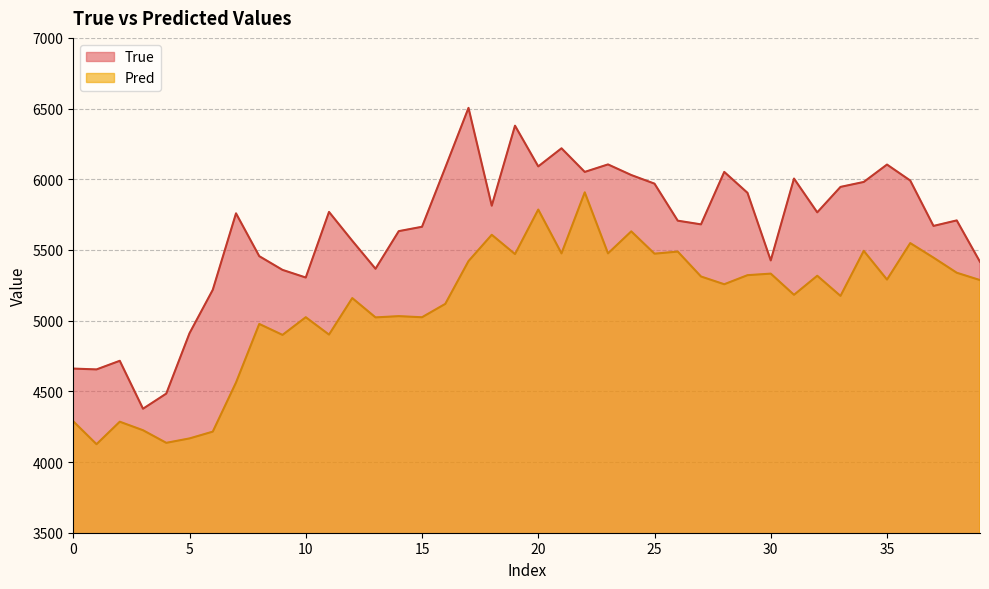

Rank the series by their average value, from highest to lowest.

True, Pred